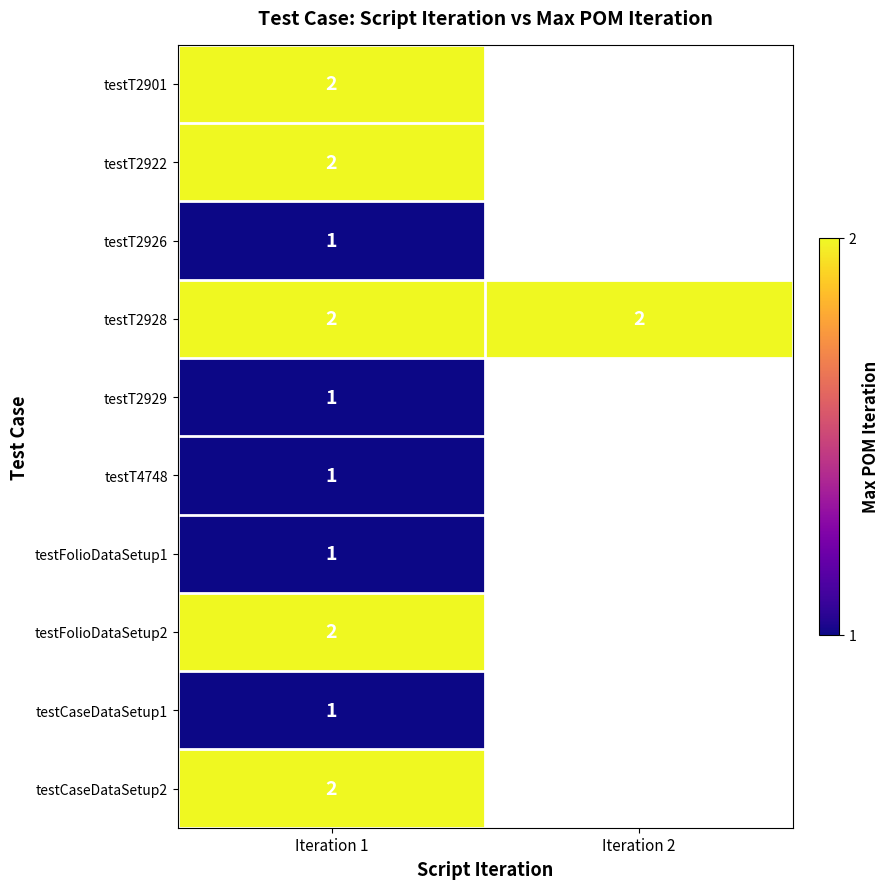

True or false: testT2901 has a value of 4 at Iteration 1.

False